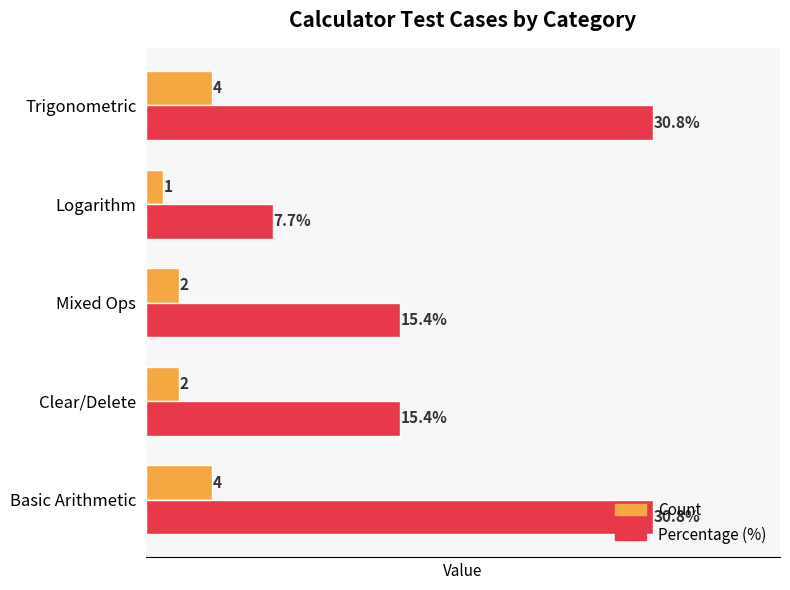

List the series in order of their overall mean, highest first.

Percentage (%), Count